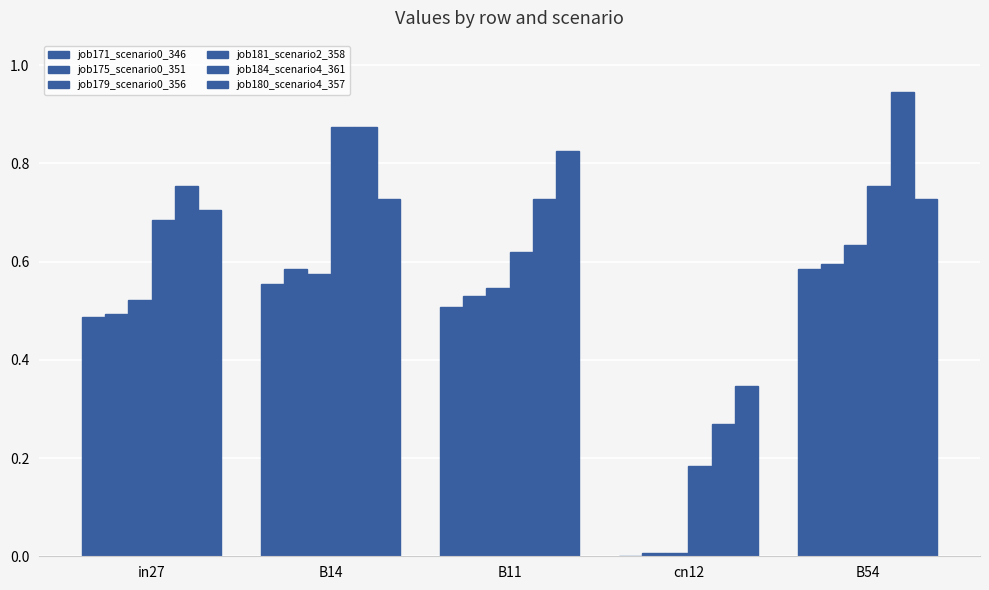

Reading right to left, transcribe all the data shown in this chart.

job171_scenario0_346: B54=0.6	cn12=0.0	B11=0.5	B14=0.6	in27=0.5
job175_scenario0_351: B54=0.6	cn12=0.0	B11=0.5	B14=0.6	in27=0.5
job179_scenario0_356: B54=0.6	cn12=0.0	B11=0.5	B14=0.6	in27=0.5
job181_scenario2_358: B54=0.8	cn12=0.2	B11=0.6	B14=0.9	in27=0.7
job184_scenario4_361: B54=0.9	cn12=0.3	B11=0.7	B14=0.9	in27=0.8
job180_scenario4_357: B54=0.7	cn12=0.3	B11=0.8	B14=0.7	in27=0.7